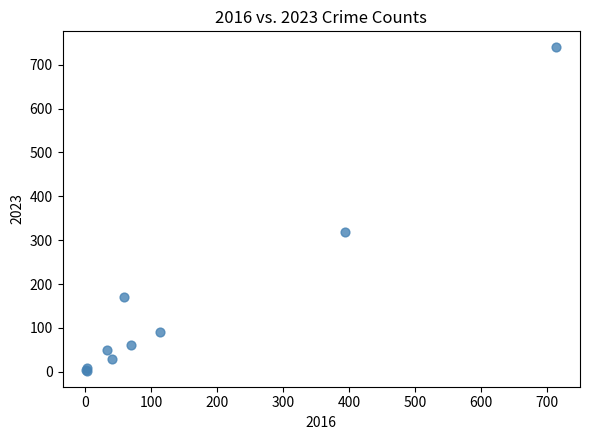

What Y value in the scatter plot is closest to 371?

319